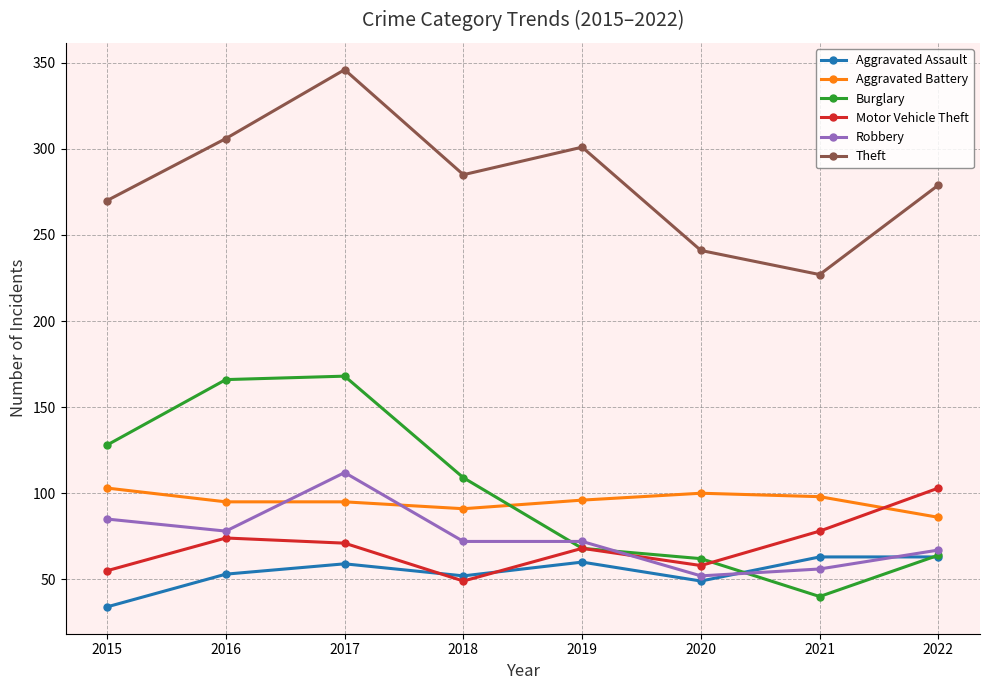

True or false: Motor Vehicle Theft has a value of 101 at 2019.

False